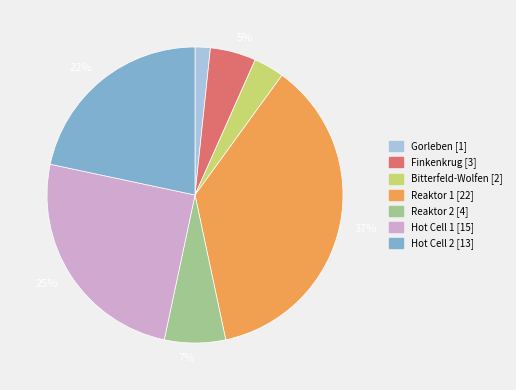

To the nearest percent, what is the difference between the largest and smallest slice percentages?

35%